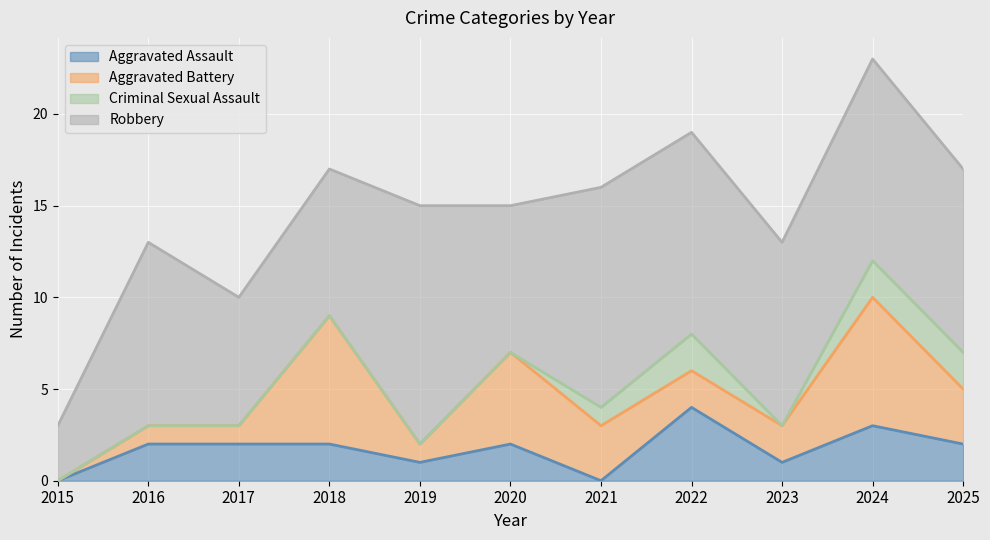

Read the Aggravated Battery value at 2021.

3